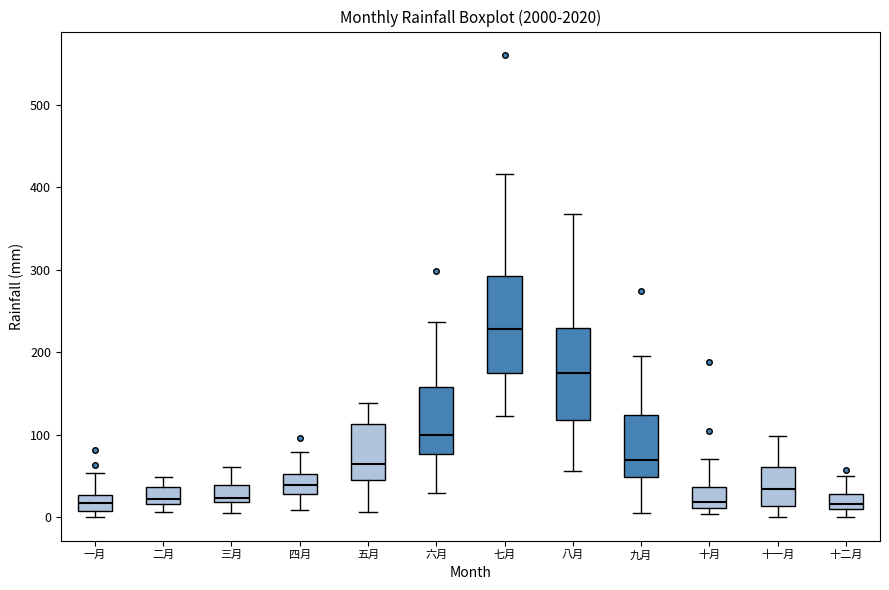

Reading left to right, read every box against the y-axis: the position of its median line, the range the box covers, and the ends of its whiskers. The values are not printed on the chart, so give them approximately, as read against the axis.

一月: median 20, box 10 to 30, whiskers 0 to 50
二月: median 20 (just above the box's lower edge), box 20 to 40, whiskers 10 to 50
三月: median 20 (just above the box's lower edge), box 20 to 40, whiskers 10 to 60
四月: median 40, box 30 to 50, whiskers 10 to 80
五月: median 70, box 40 to 110, whiskers 10 to 140
六月: median 100, box 80 to 160, whiskers 30 to 240
七月: median 230, box 170 to 290, whiskers 120 to 420
八月: median 170, box 120 to 230, whiskers 60 to 370
九月: median 70, box 50 to 120, whiskers 10 to 200
十月: median 20, box 10 to 40, whiskers 0 to 70
十一月: median 30, box 10 to 60, whiskers 0 to 100
十二月: median 20, box 10 to 30, whiskers 0 to 50